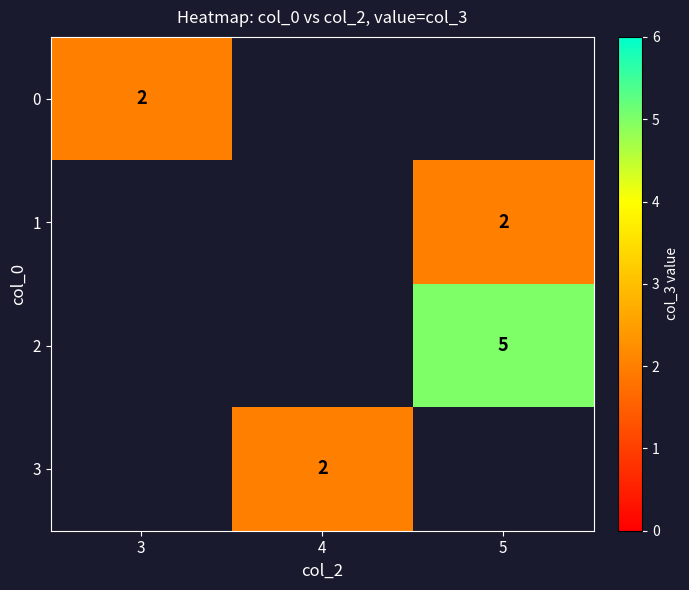

Is it true that 1 equals 2.0 at 5?

True